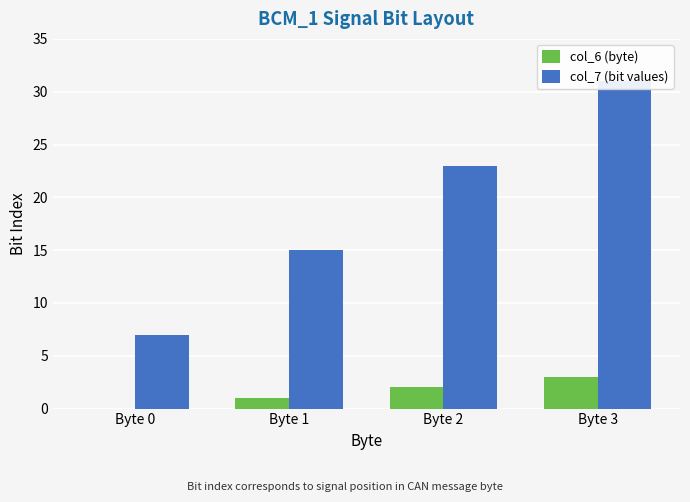

Reading right to left, what are all the values shown in this chart?

col_6 (byte): 3	2	1	0
col_7 (bit values): 31	23	15	7